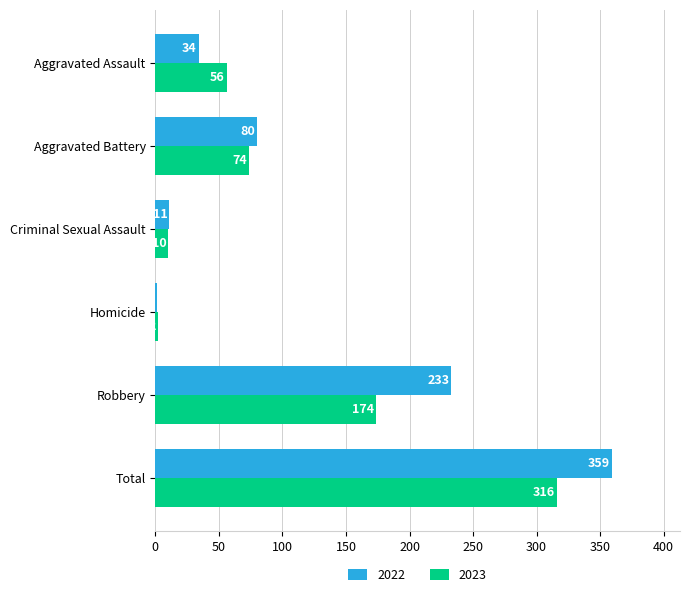

What is the sum of all 2022 values?

718